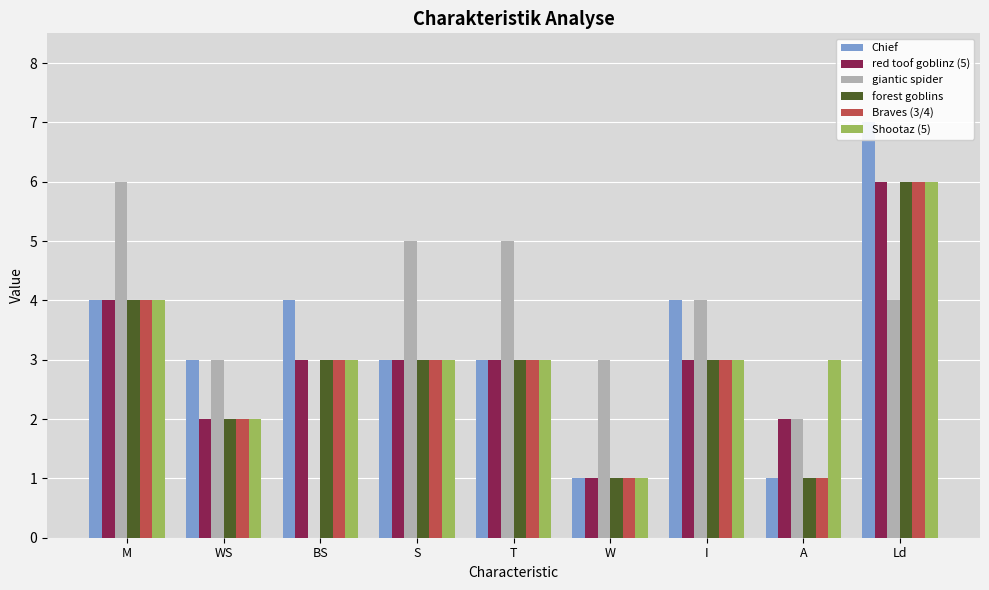

The value of Shootaz (5) at W is 0. True or false?

False